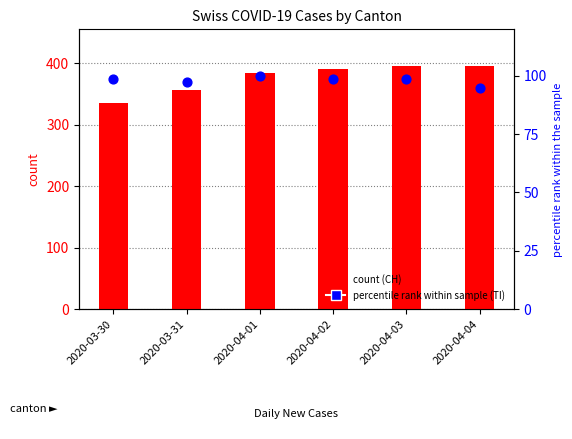

At which category is the sum across all series the highest?

2020-04-03